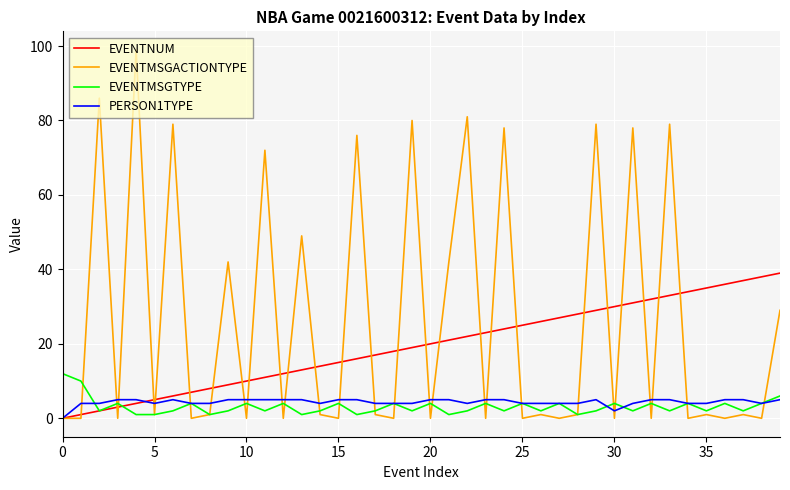

At how many categories does at least one series exceed 1?

40